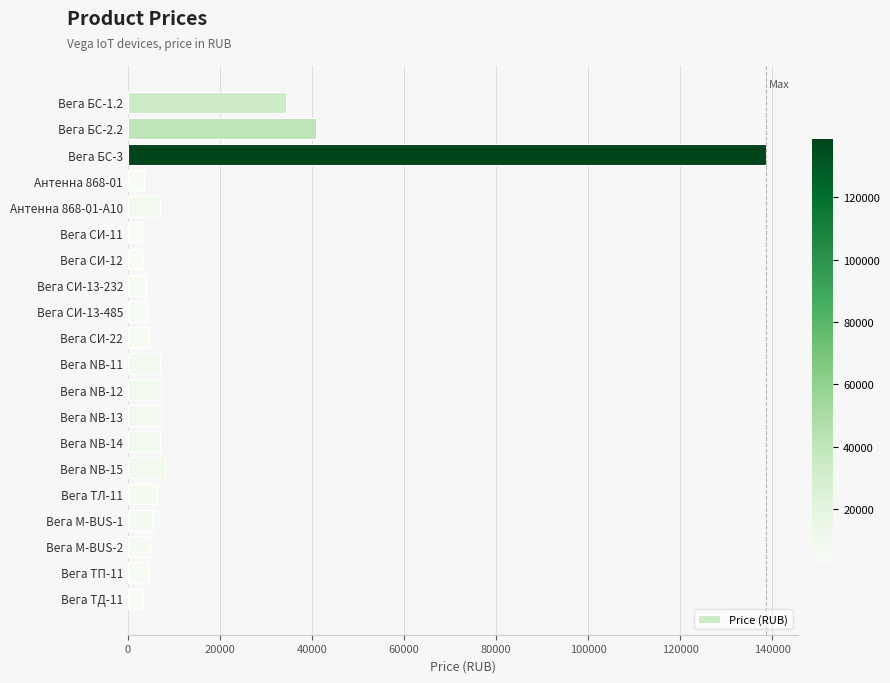

Is it true that the value at Вега СИ-11 is 3066?

True